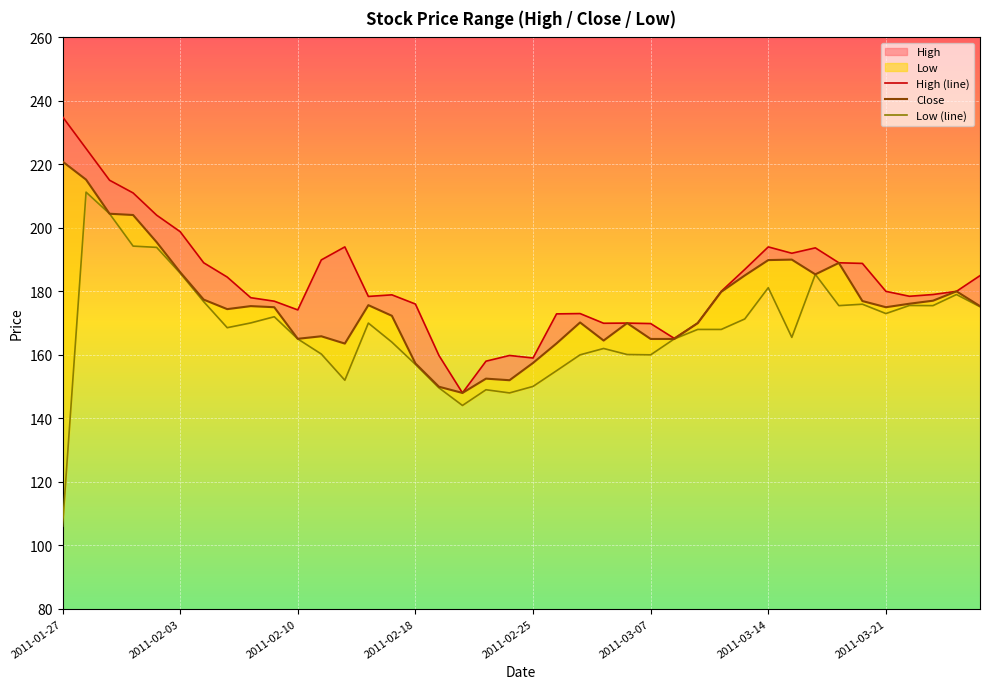

The Close series shows 185.3 at 32. True or false?

True